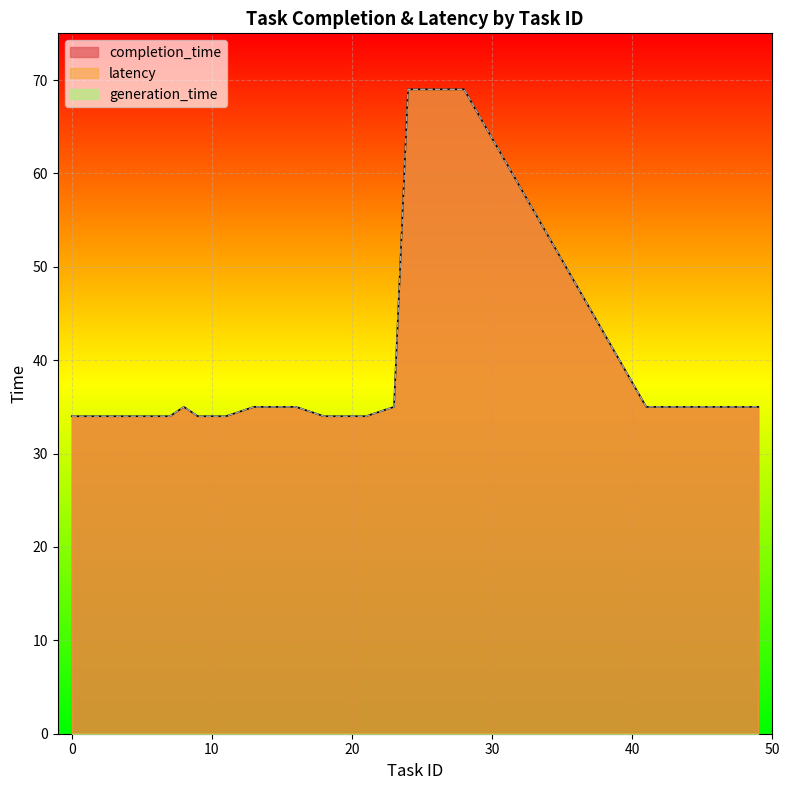

True or false: completion_time and generation_time cross at least once.

False